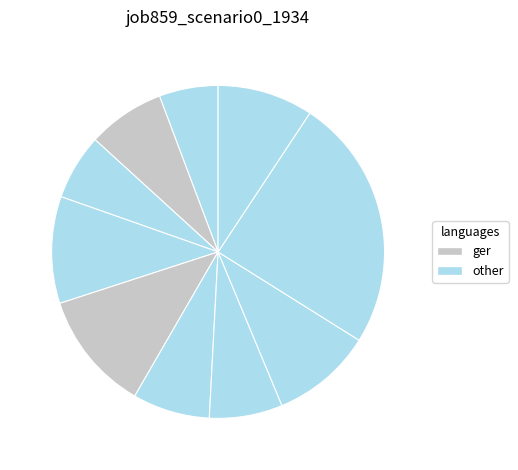

How many segments does this pie chart have?

10